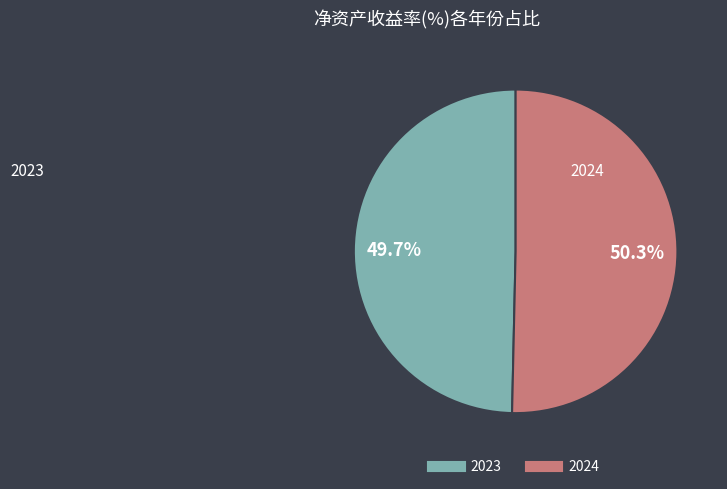

What is the majority slice?

2024